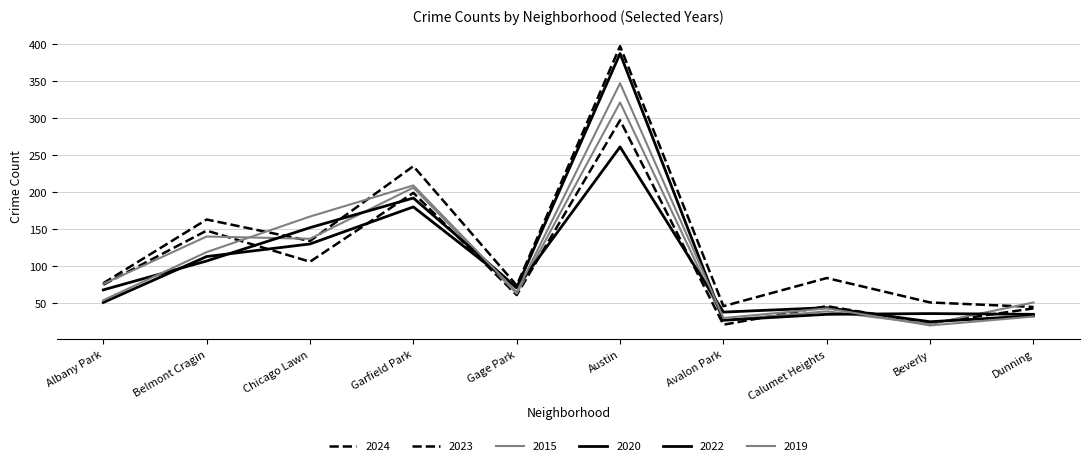

Between Albany Park and Calumet Heights, which series saw the biggest shift?

2015